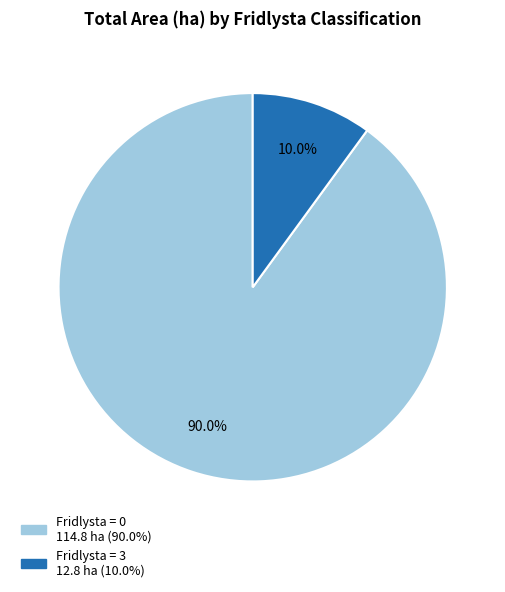

How many segments does this pie chart have?

2